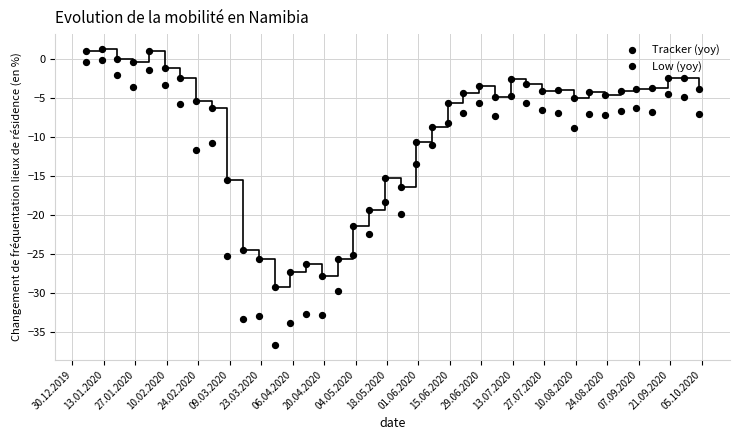

Count the number of points in this scatter plot.

80